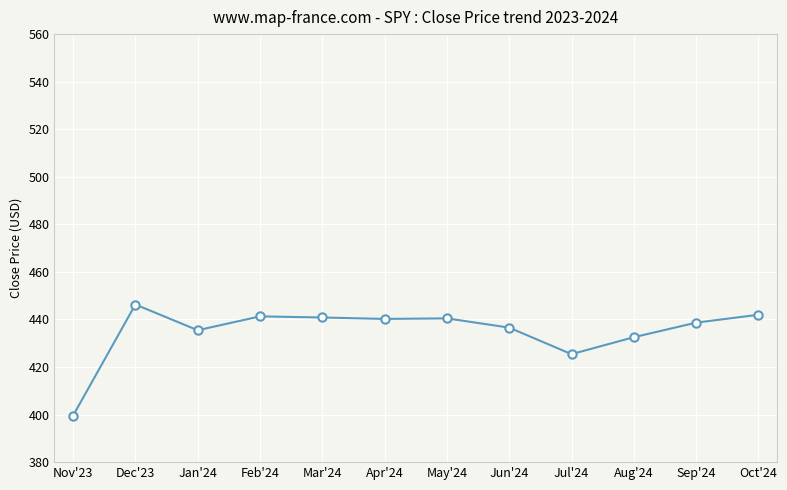

Which category has the lowest value across all series?

Nov'23